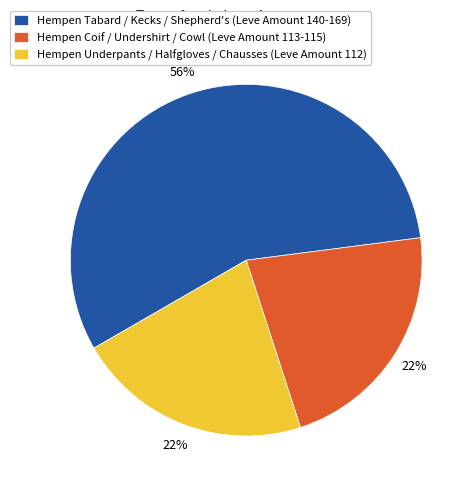

How many segments does this pie chart have?

3